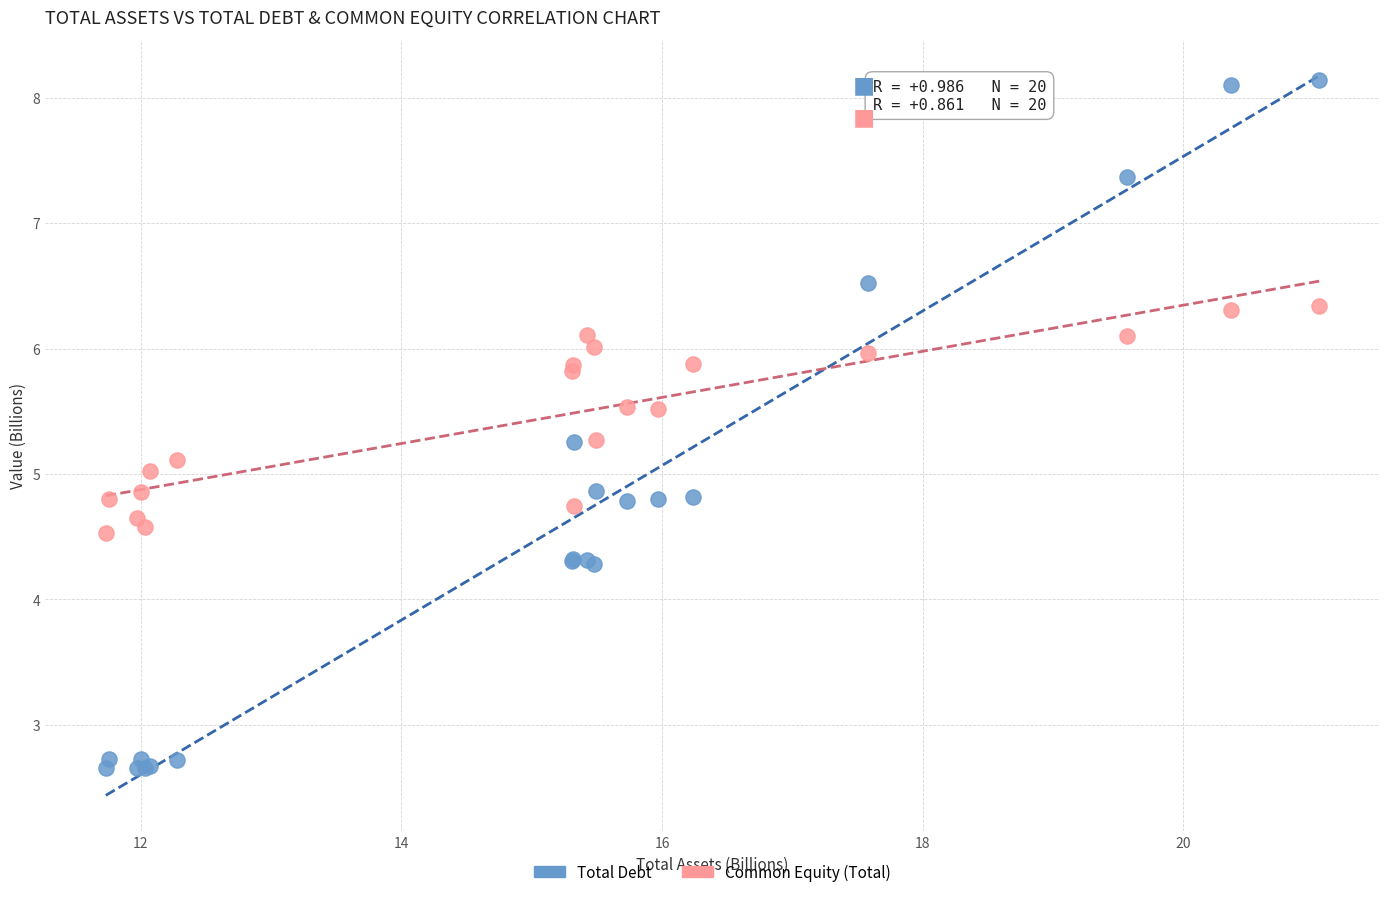

Which series reaches the maximum Y coordinate?

Total Debt